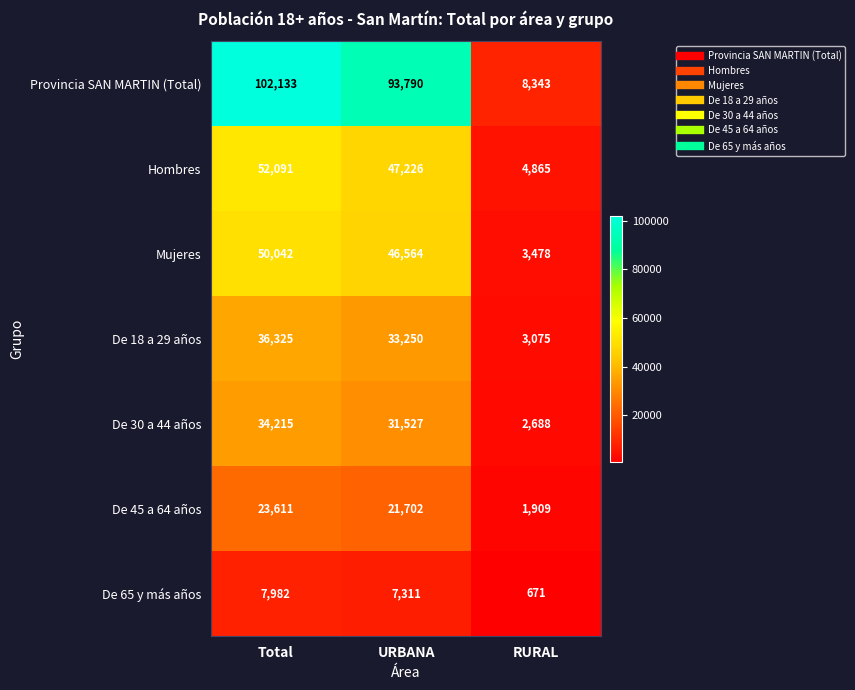

Which label corresponds to the largest value in the chart?

Total